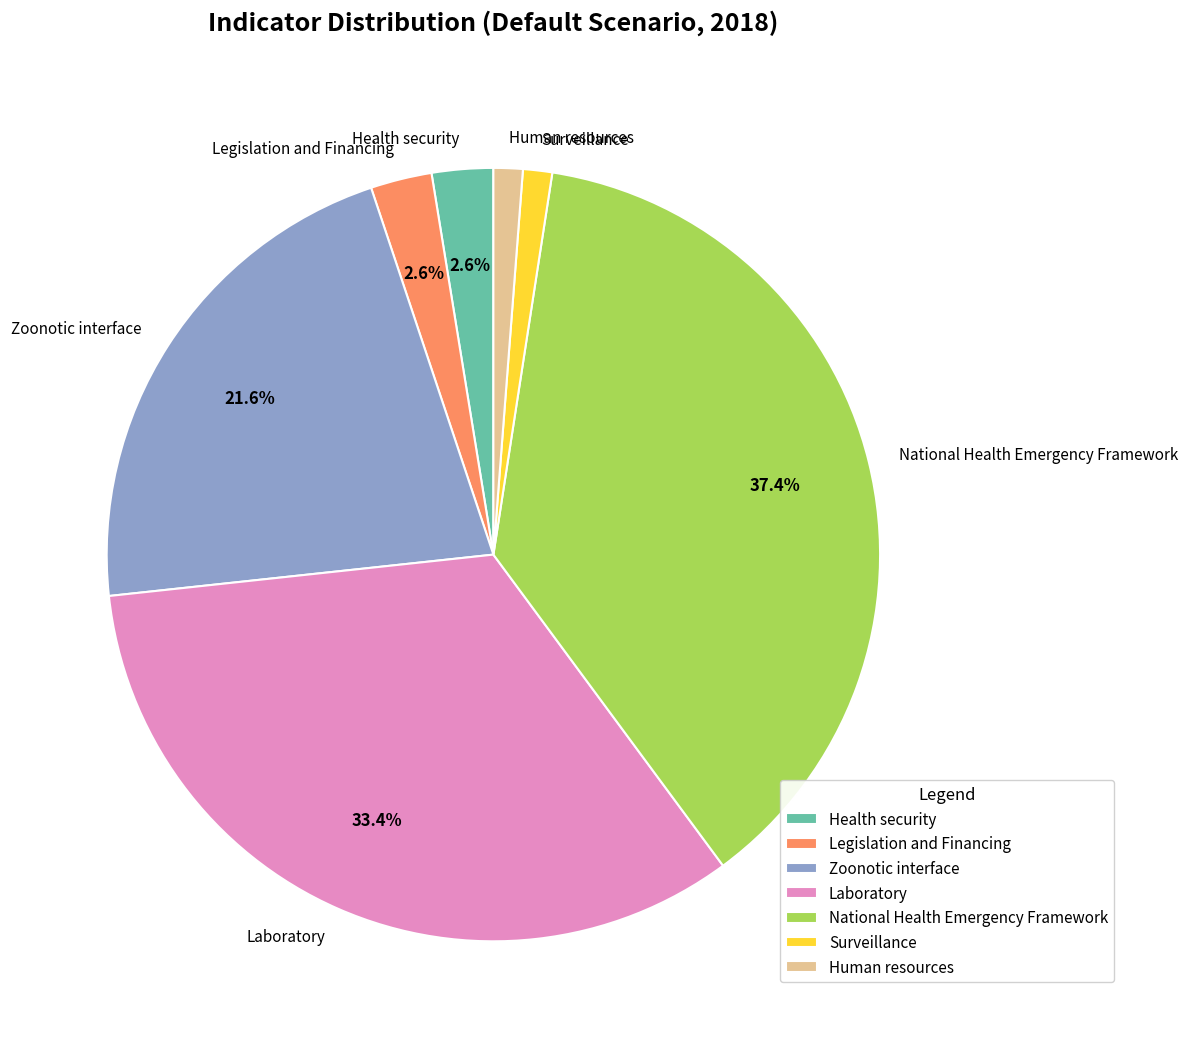

How many slices are in this pie chart?

7